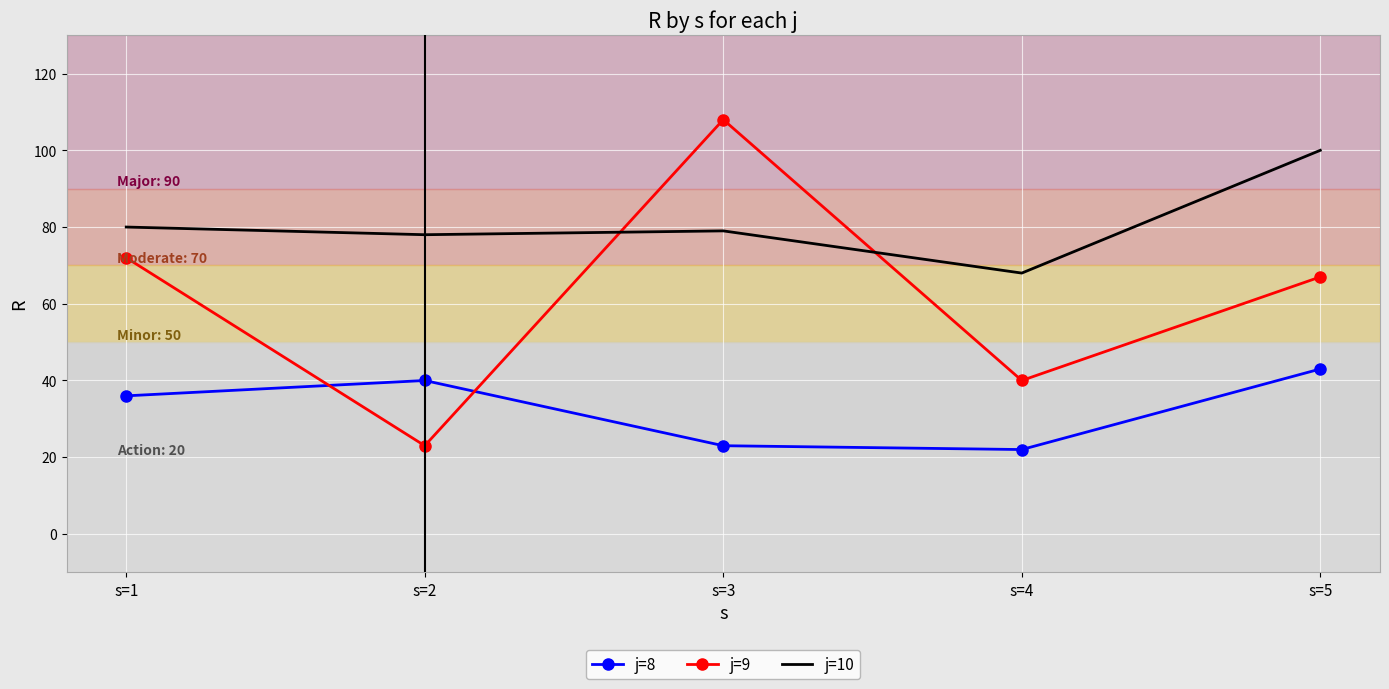

Is the value of j=9 at s=2 greater than the value of j=8 at s=2?

No